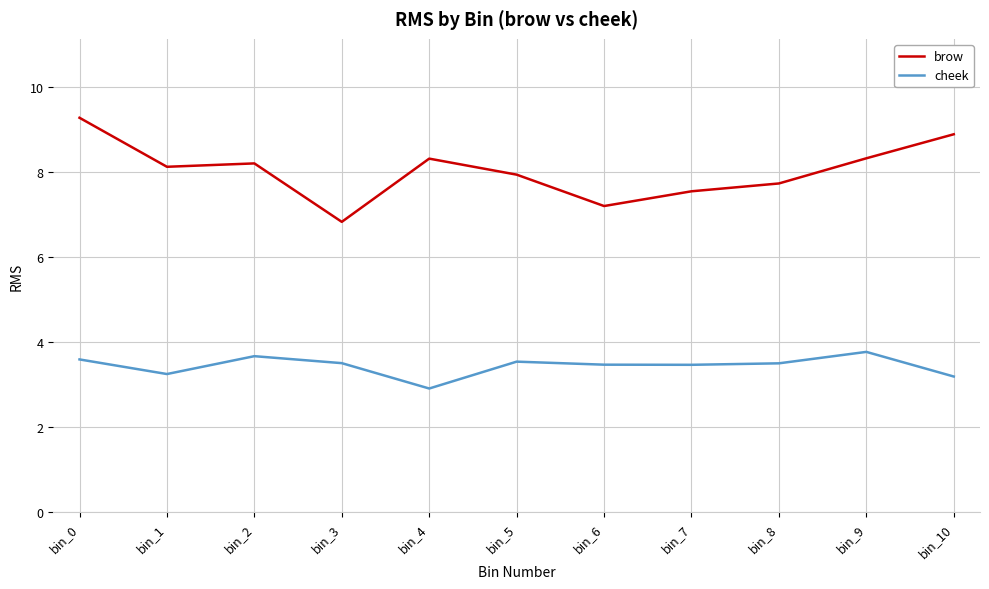

What is the sum of the cheek values at bin_5 and bin_1?

6.8